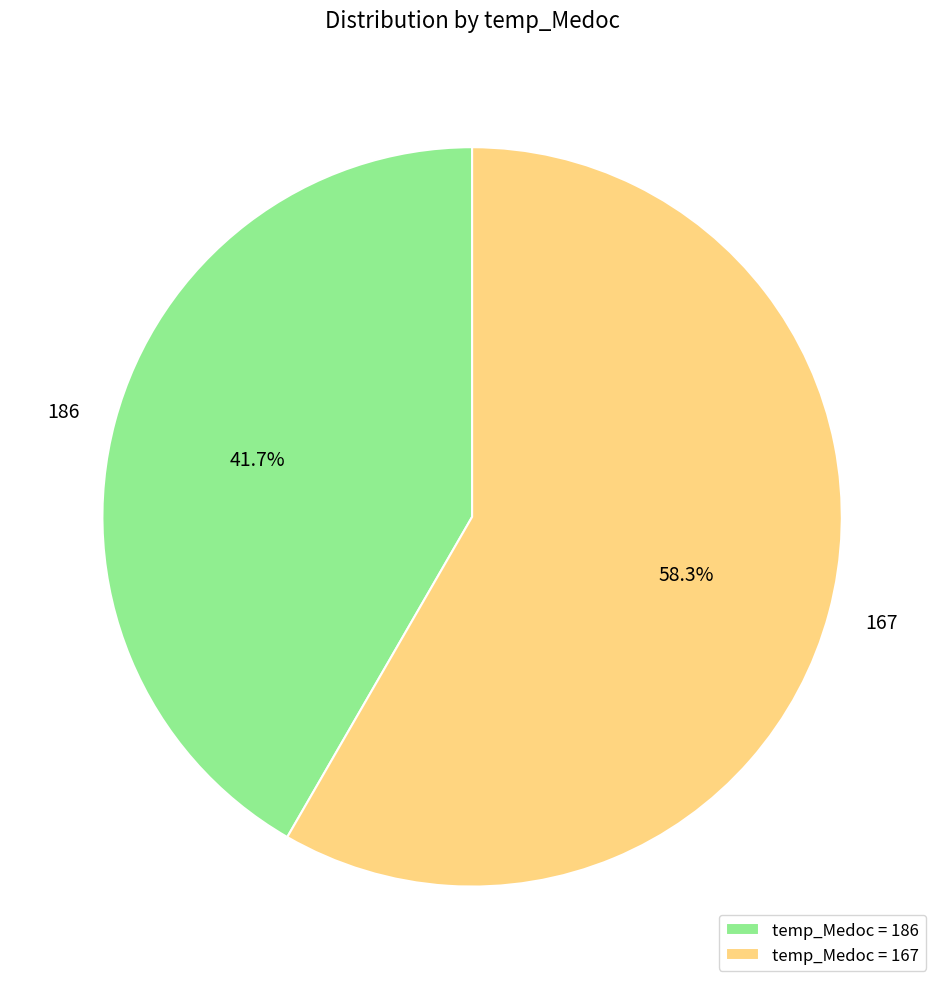

Which has a higher value, 186 or 167?

167